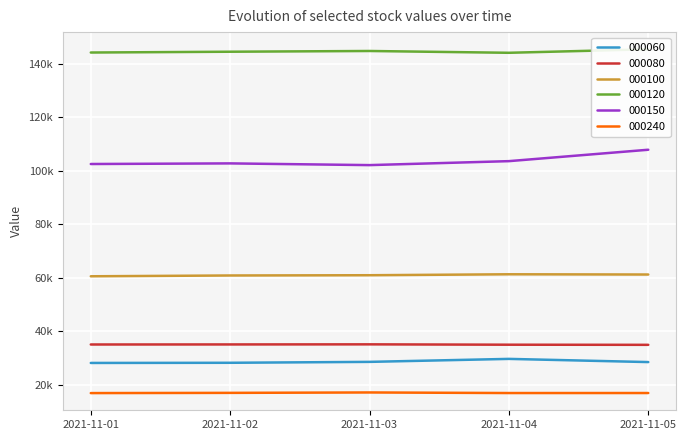

Which series has the largest total across all categories?

000120